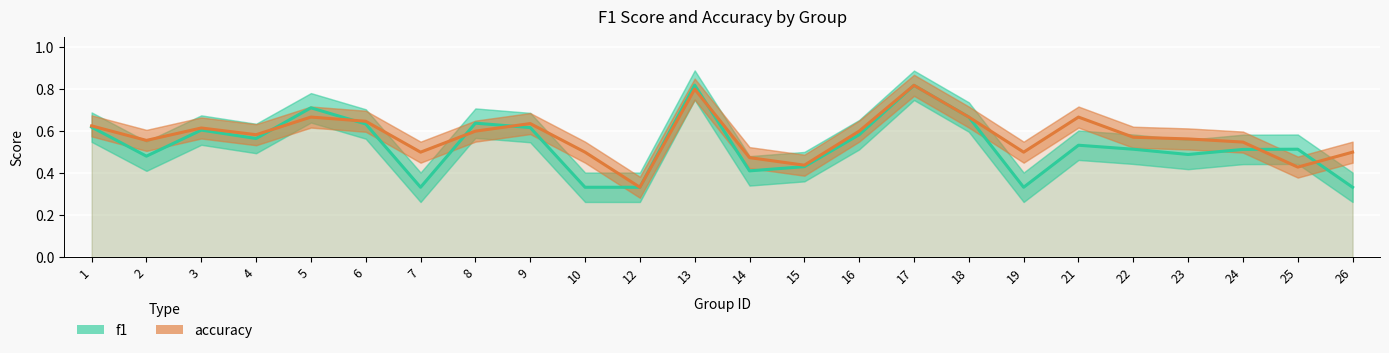

Reading left to right, transcribe all the data shown in this chart.

f1: 1=0.6	2=0.5	3=0.6	4=0.6	5=0.7	6=0.6	7=0.3	8=0.6	9=0.6	10=0.3	12=0.3	13=0.8	14=0.4	15=0.4	16=0.6	17=0.8	18=0.7	19=0.3	21=0.5	22=0.5	23=0.5	24=0.5	25=0.5	26=0.3
accuracy: 1=0.6	2=0.6	3=0.6	4=0.6	5=0.7	6=0.6	7=0.5	8=0.6	9=0.6	10=0.5	12=0.3	13=0.8	14=0.5	15=0.4	16=0.6	17=0.8	18=0.7	19=0.5	21=0.7	22=0.6	23=0.6	24=0.5	25=0.4	26=0.5